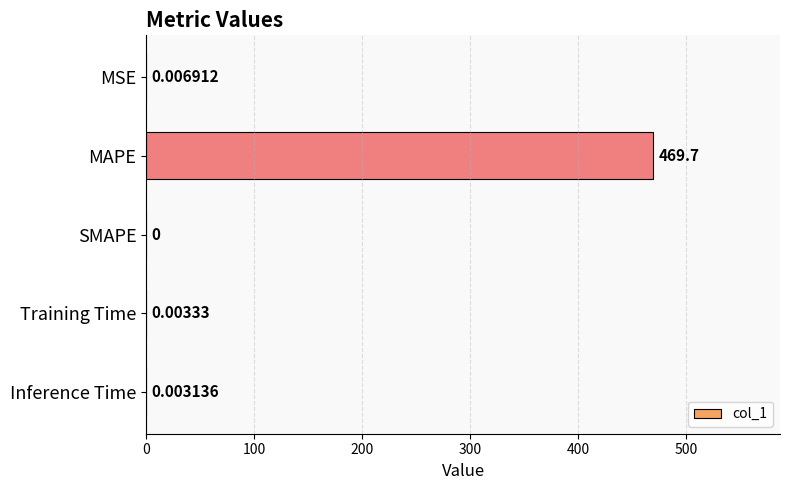

What is the sum of the values at MAPE and Training Time?

469.7